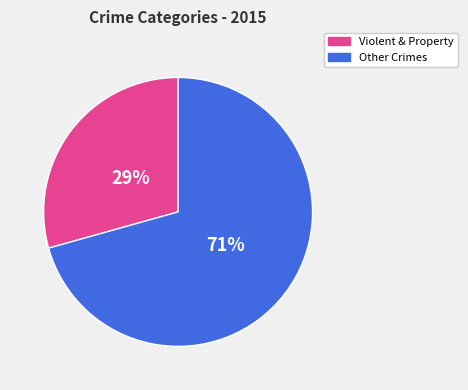

How many segments does this pie chart have?

2